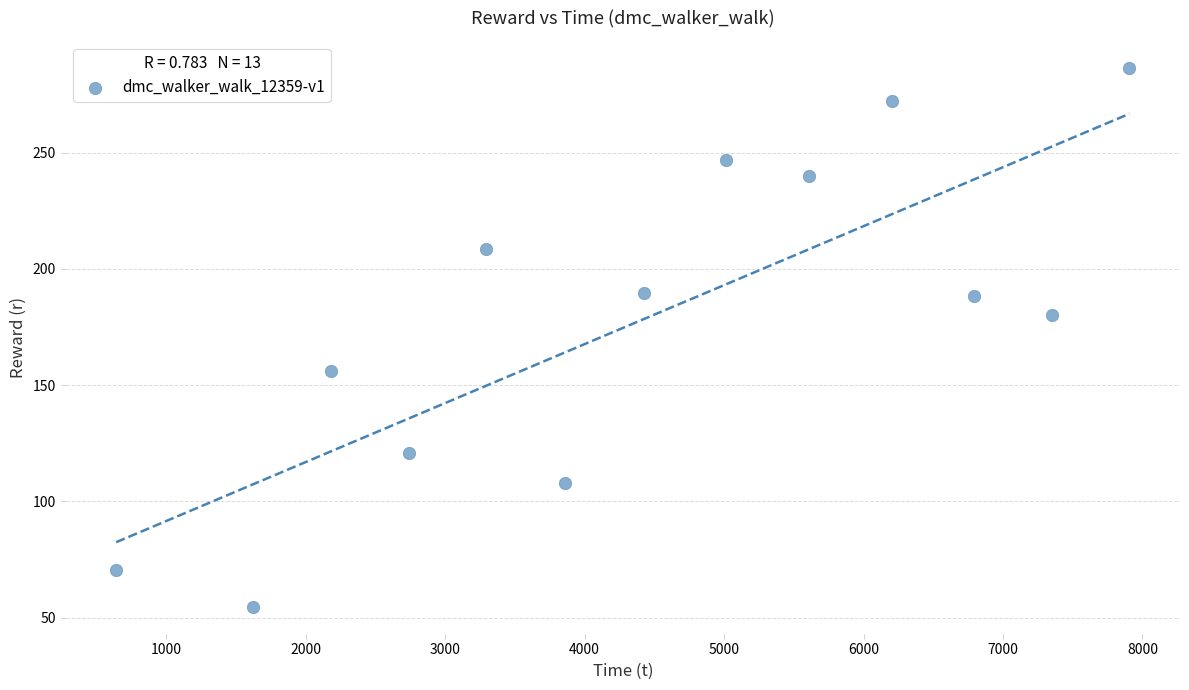

What is the range of X values (max minus min)?

7264.3